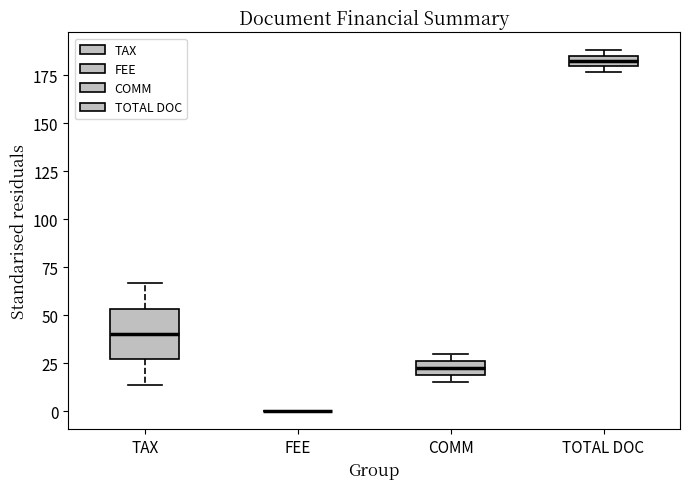

Comparing the boxes themselves (not the whiskers), which one is the tallest?

TAX